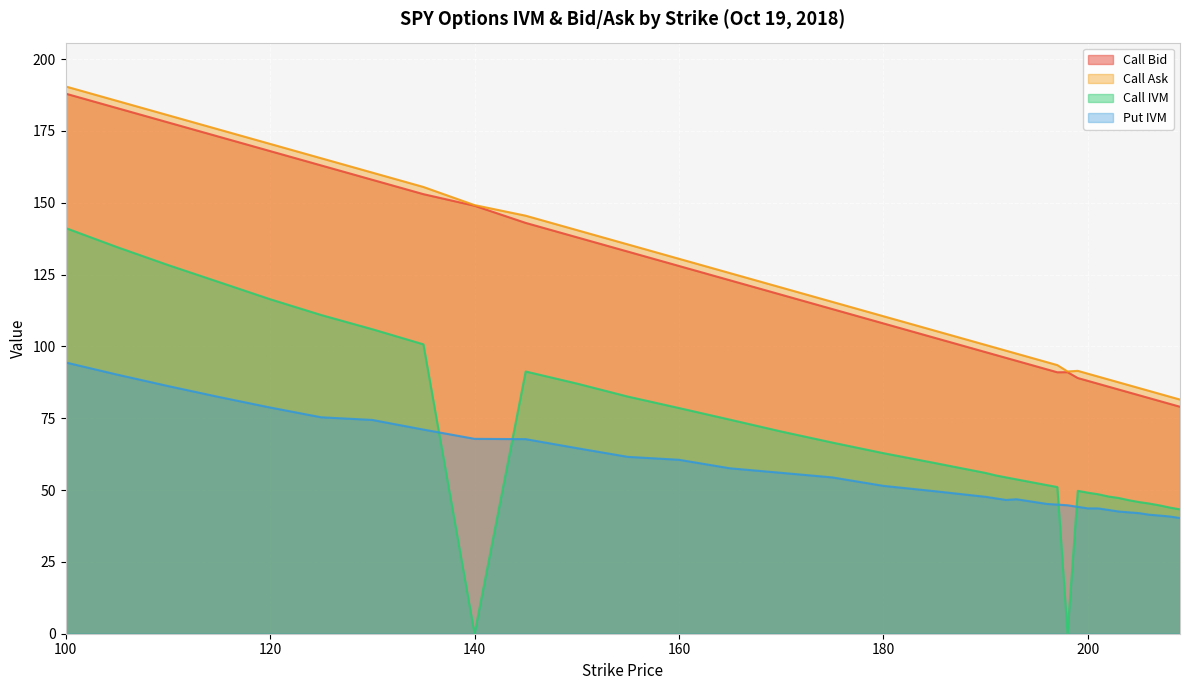

What is the sum of all Call Ask values?

4481.5